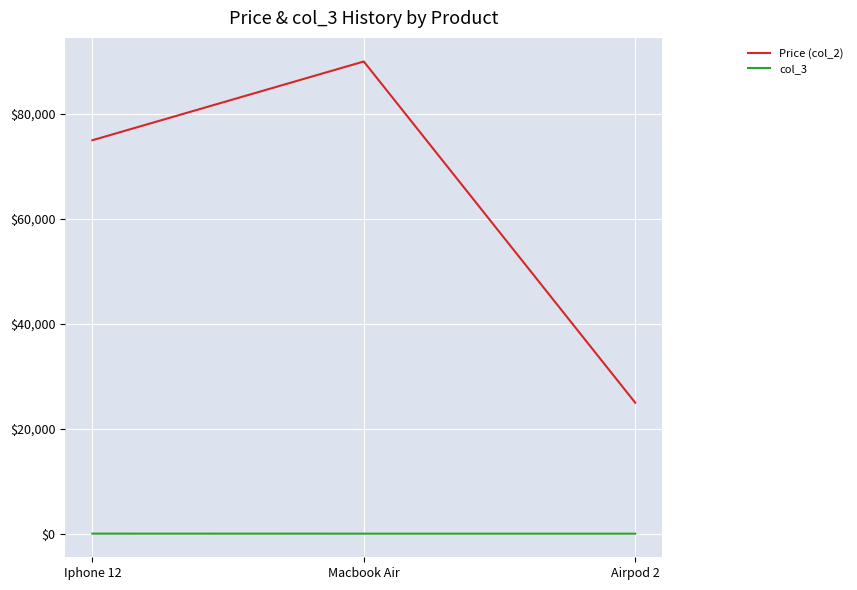

What is the maximum value for Price (col_2)?

90000